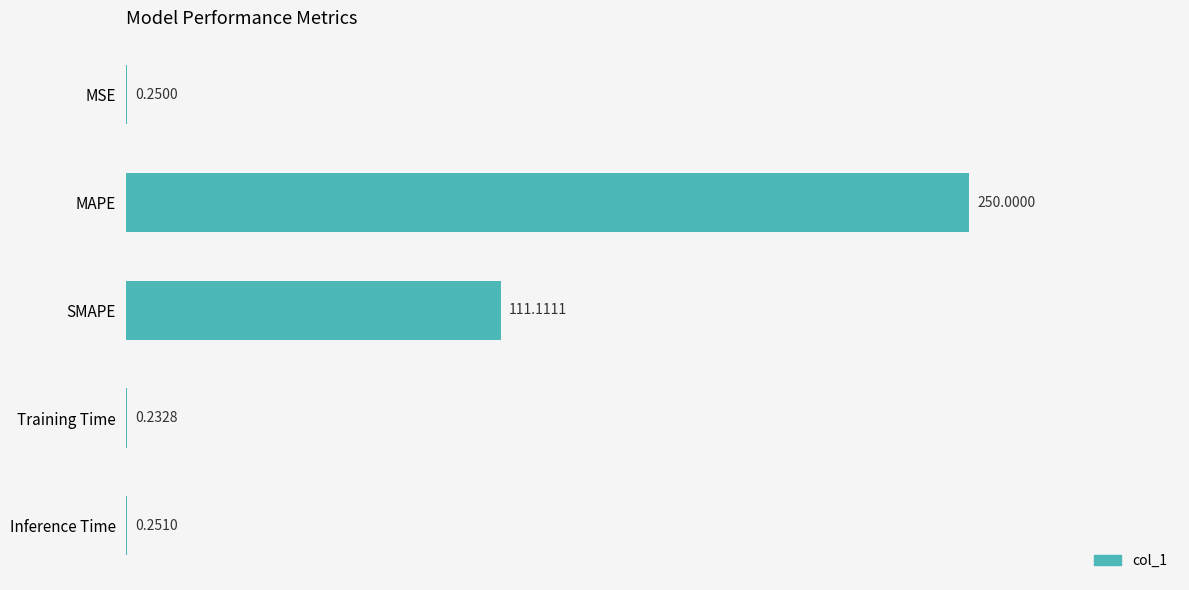

Where is the data nearest to the value 125?

SMAPE